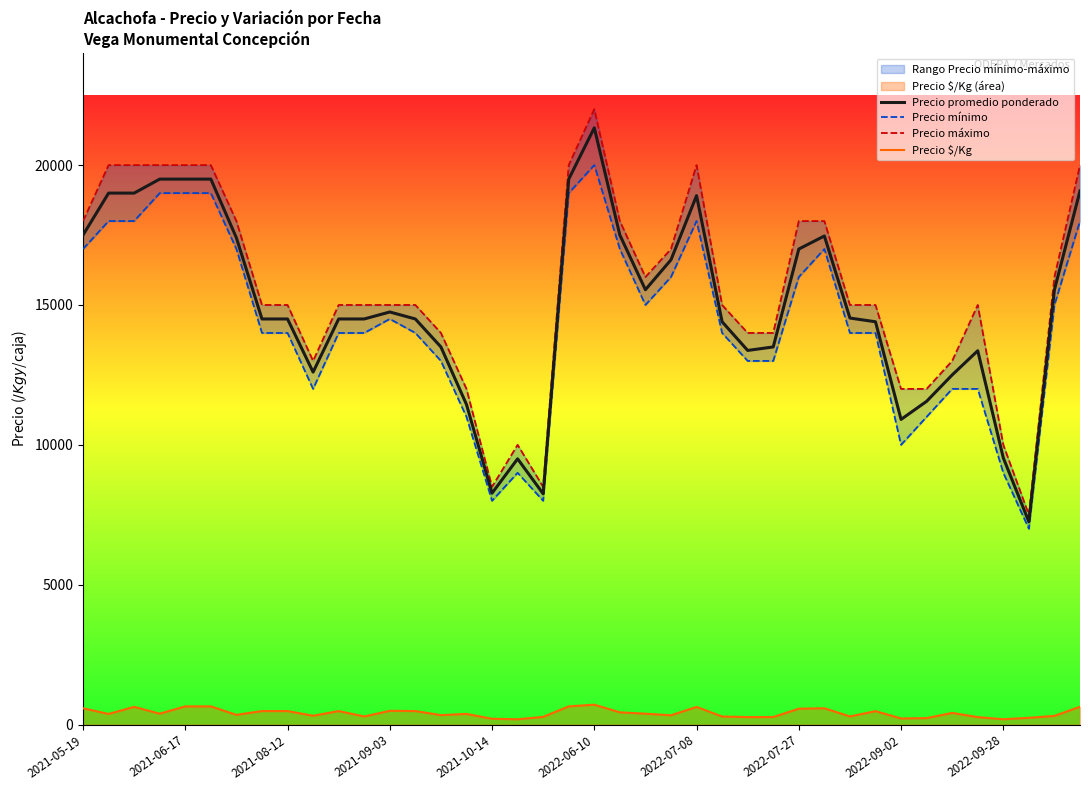

What are all the series names shown in the legend?

Precio promedio ponderado, Precio mínimo, Precio máximo, Precio $/Kg